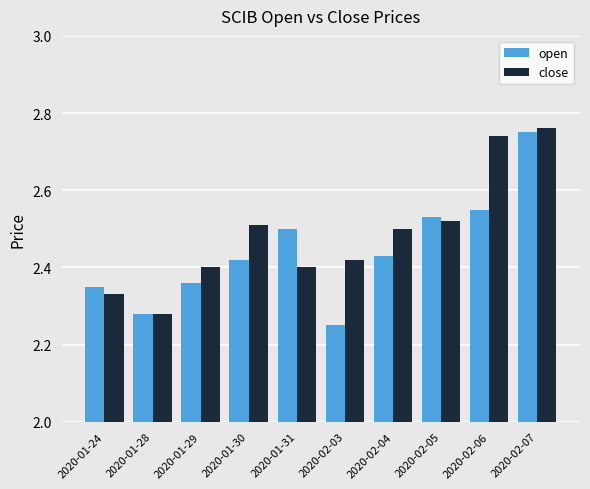

What is the sum of all open values?

24.4